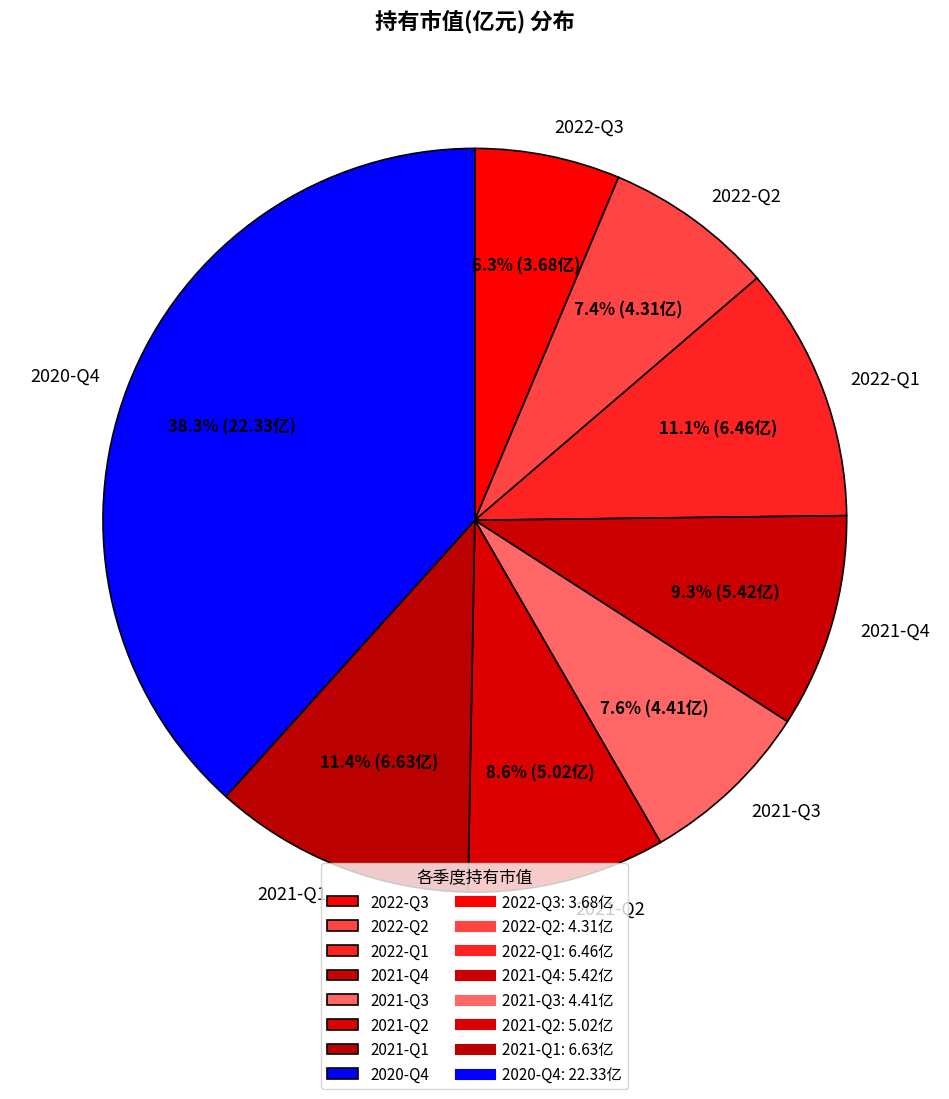

Which has a higher value, 2022-Q2 or 2022-Q1?

2022-Q1